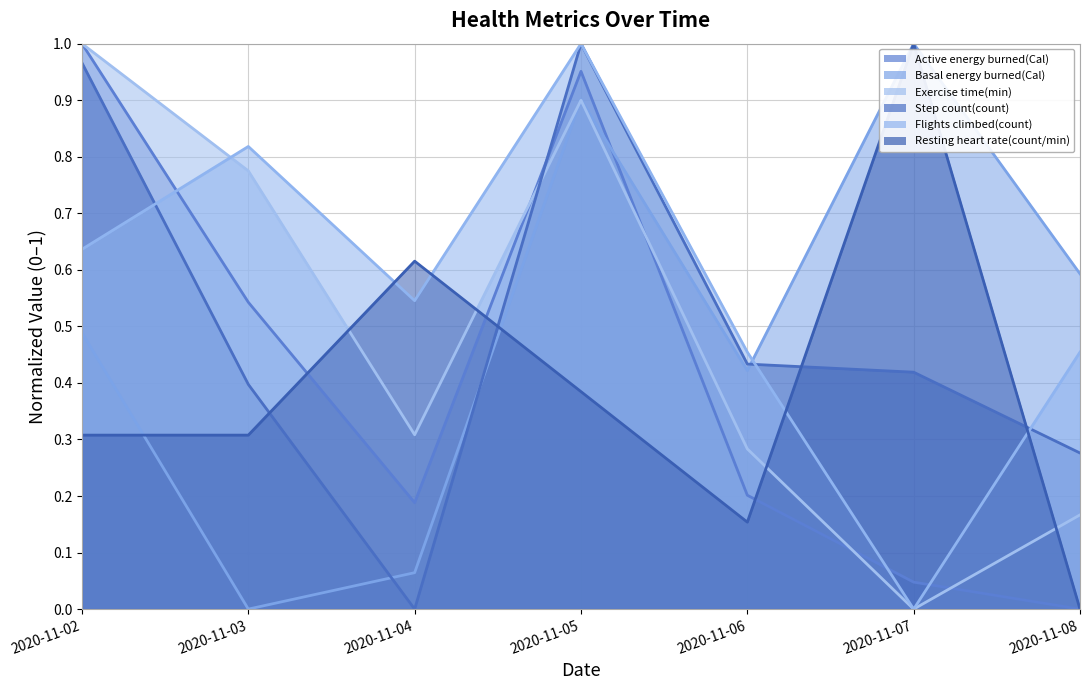

What value does the Basal energy burned(Cal) series have at 2020-11-02?

0.5